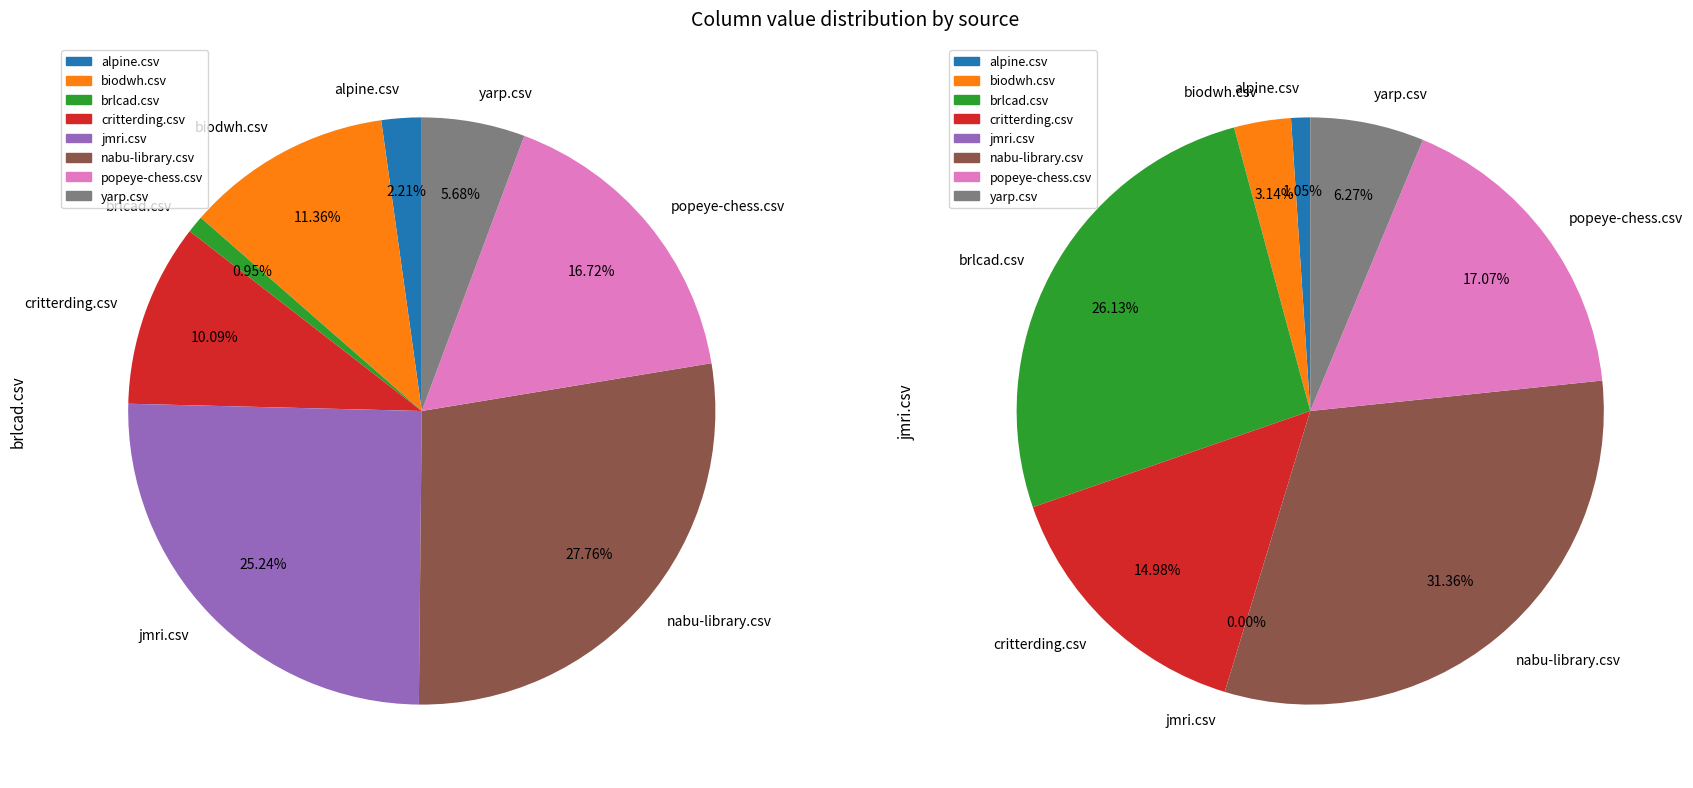

Rank the series by their average value, from highest to lowest.

brlcad.csv, jmri.csv